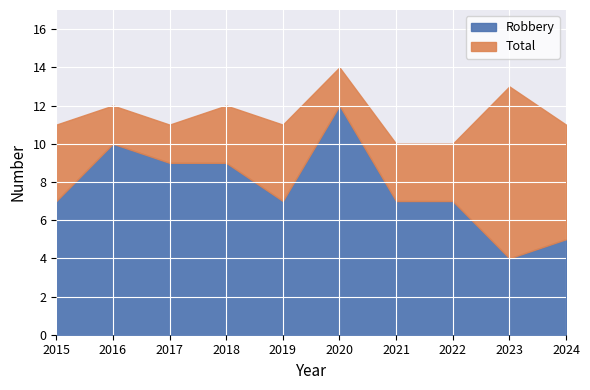

Which series has the widest spread of values?

Robbery